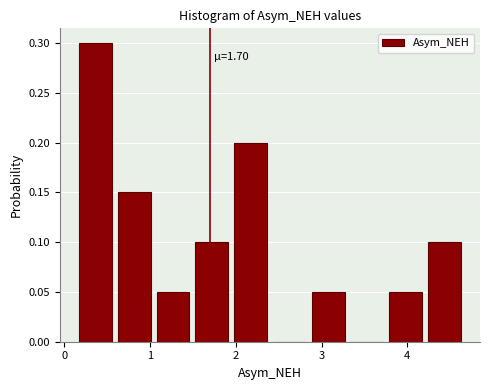

Over which range of the x-axis is the bar tallest?

0.1 to 0.6